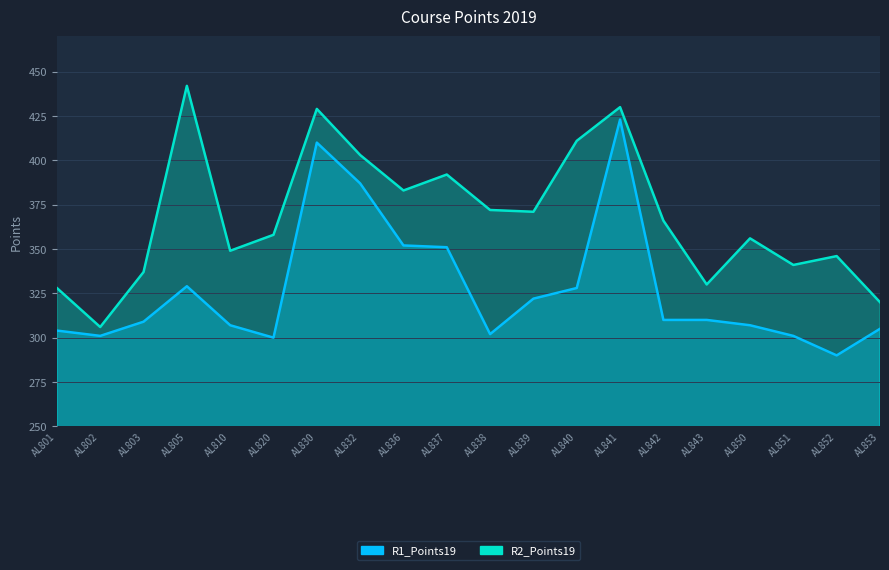

Is it true that R1_Points19 equals 155 at AL832?

False